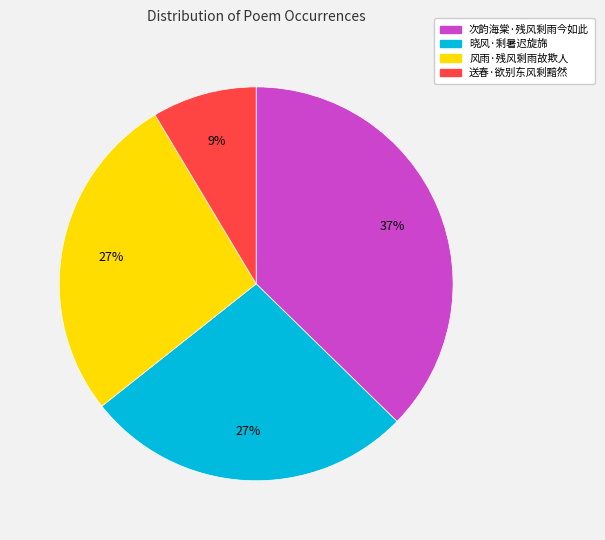

Is there a majority slice in this chart?

No